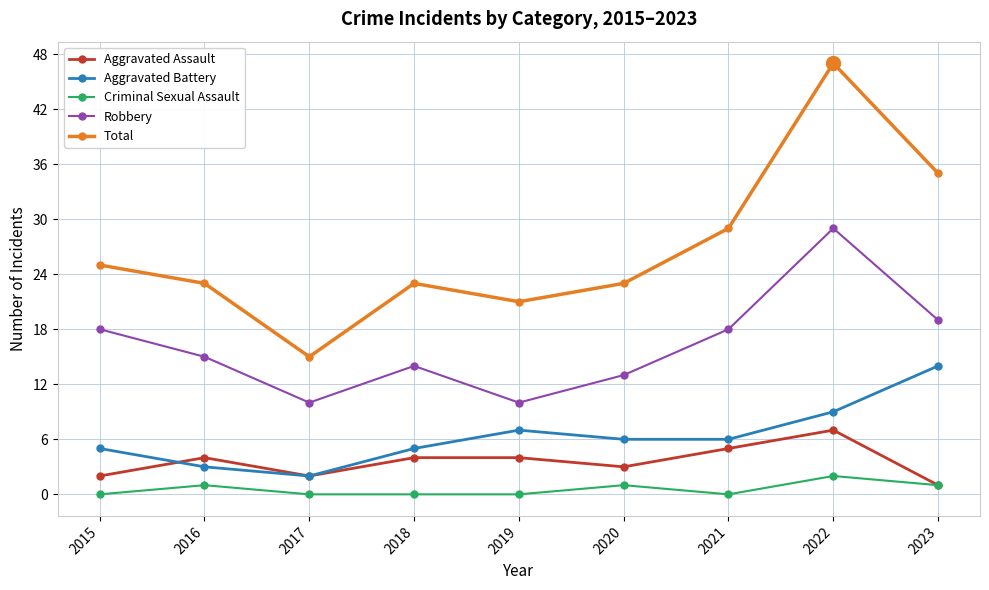

What is the maximum value for Robbery?

29